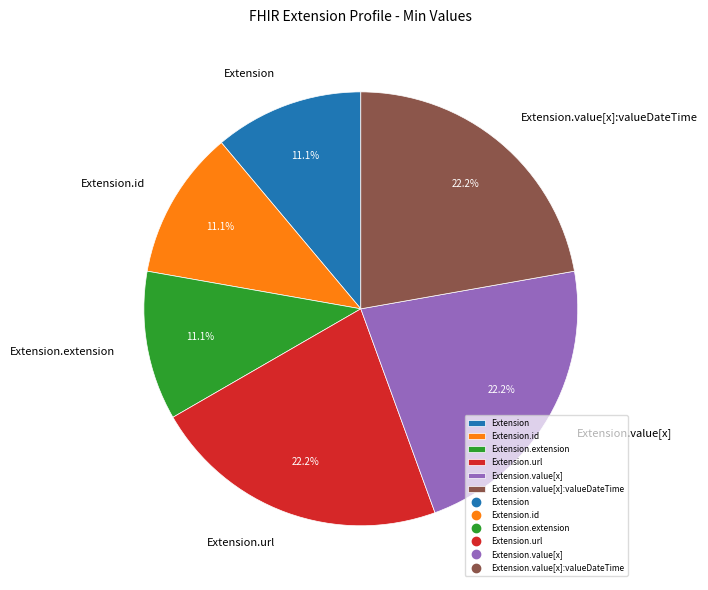

Is Extension.id the majority of the pie?

No